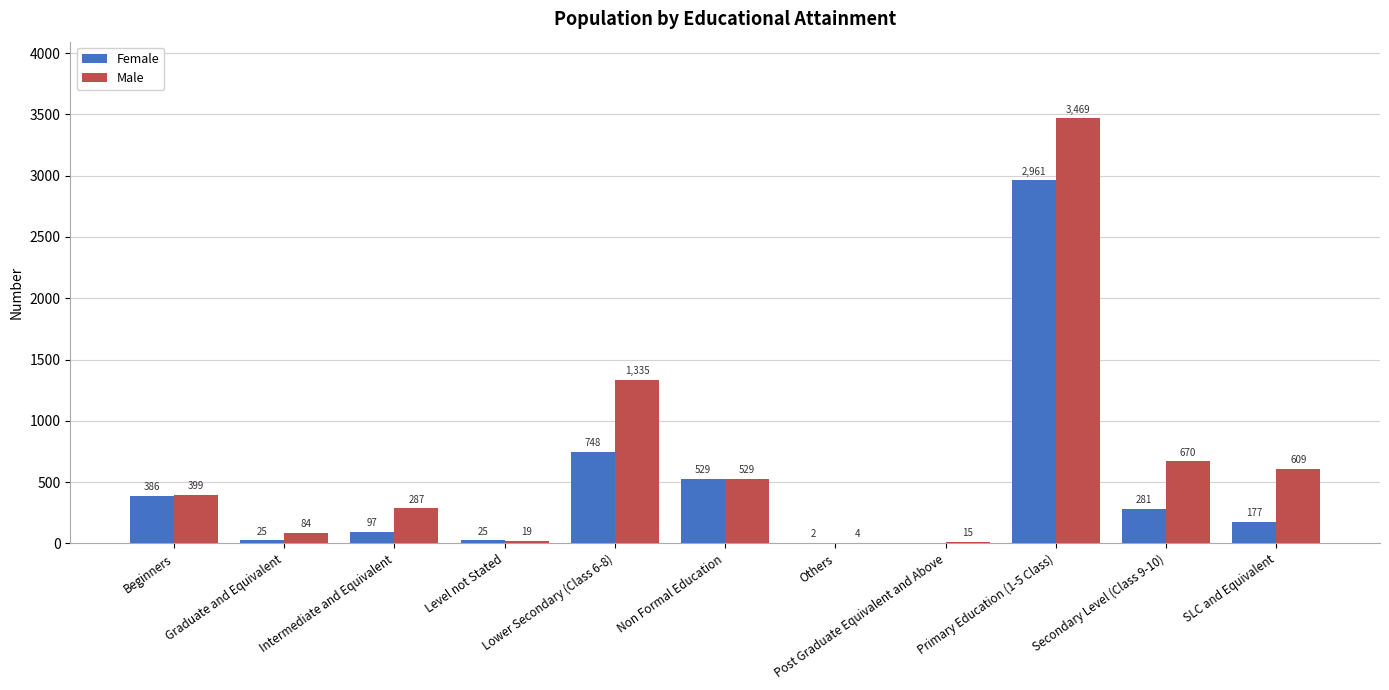

What are all the series names shown in the legend?

Female, Male